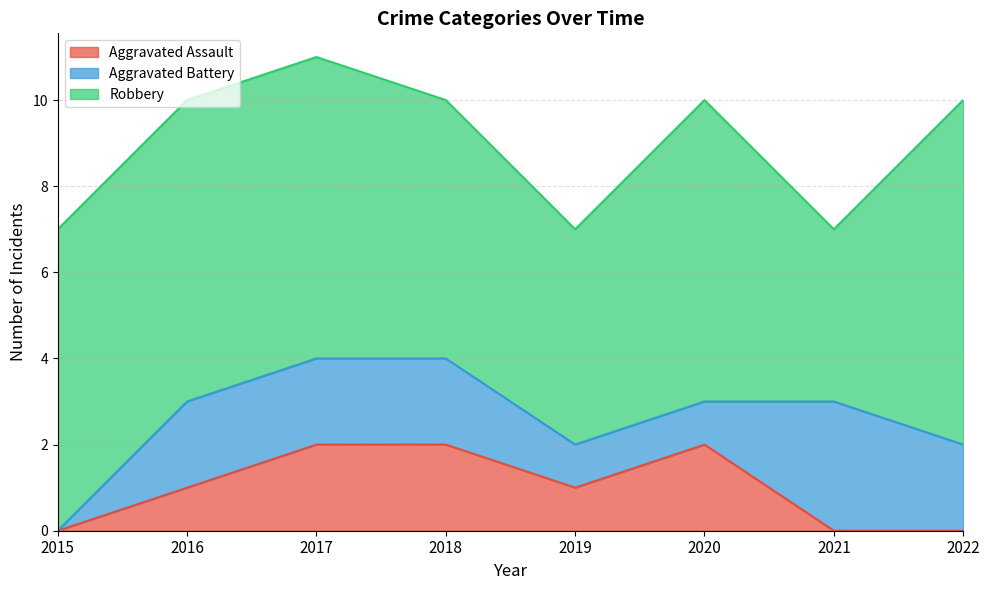

How many intersections are there between Aggravated Battery and Aggravated Assault?

1